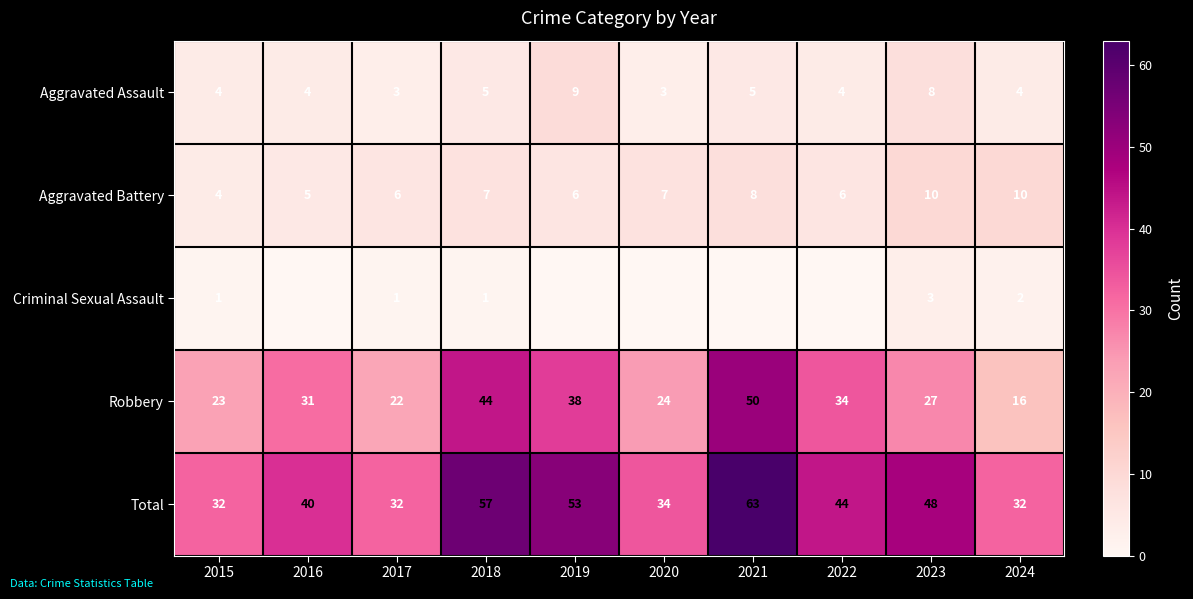

At 2024, list the series in order from largest to smallest.

Total, Robbery, Aggravated Battery, Aggravated Assault, Criminal Sexual Assault